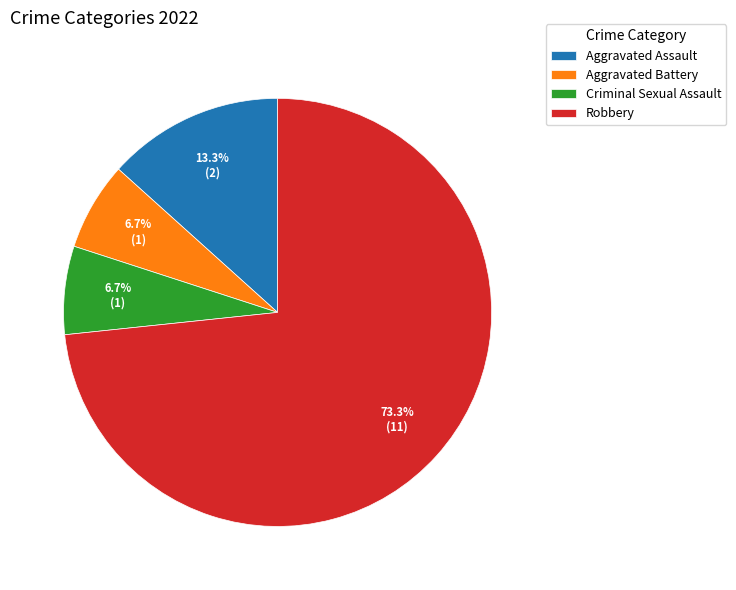

How many slices are in this pie chart?

4